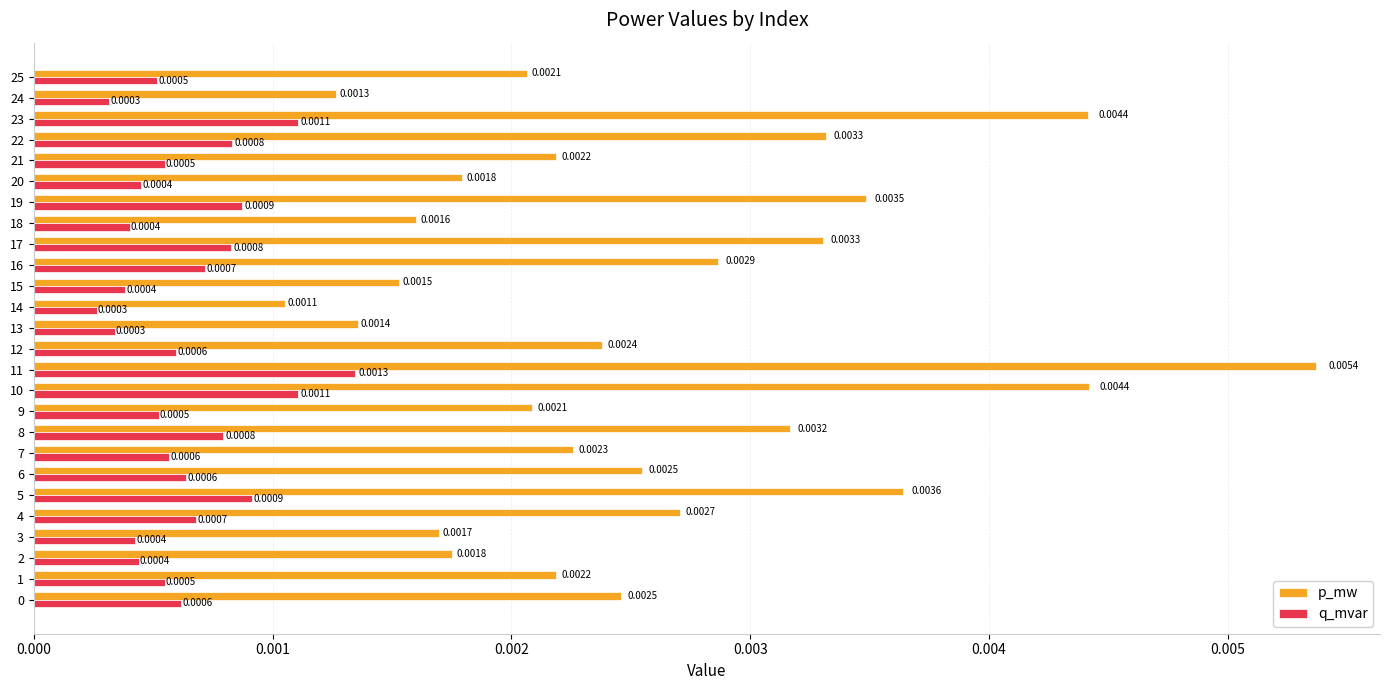

How many data points does each series have?

26